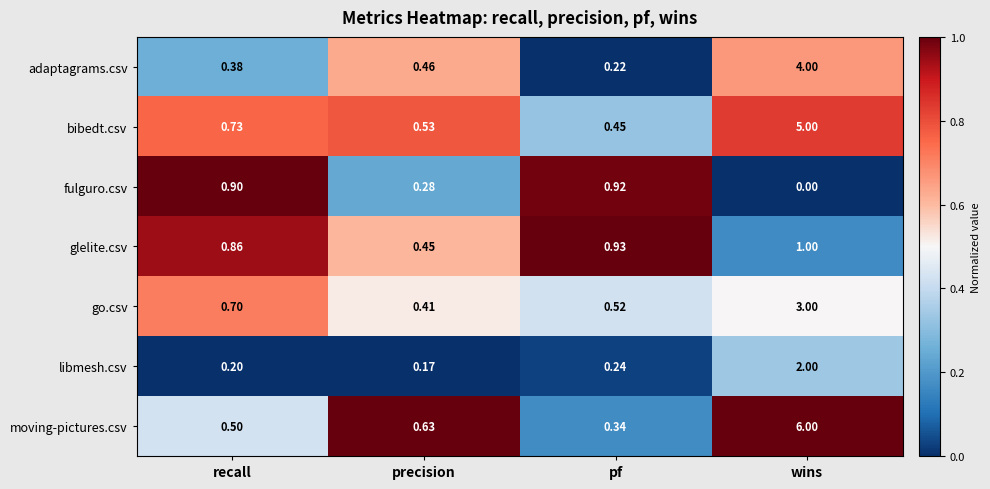

At which label is glelite.csv closest to 0?

precision